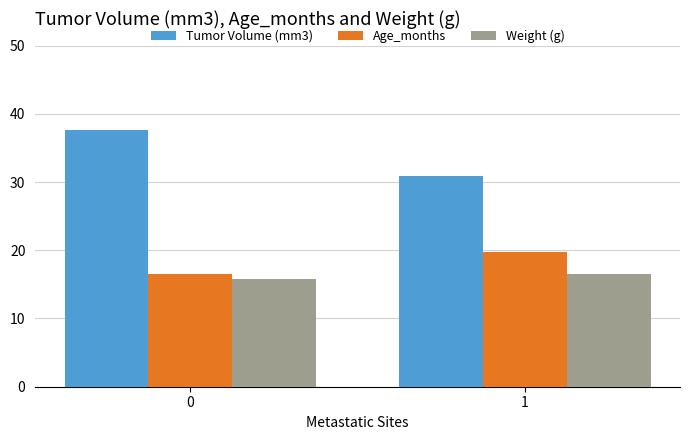

What is the value of the Tumor Volume (mm3) bar at the 1st from the left?

37.6